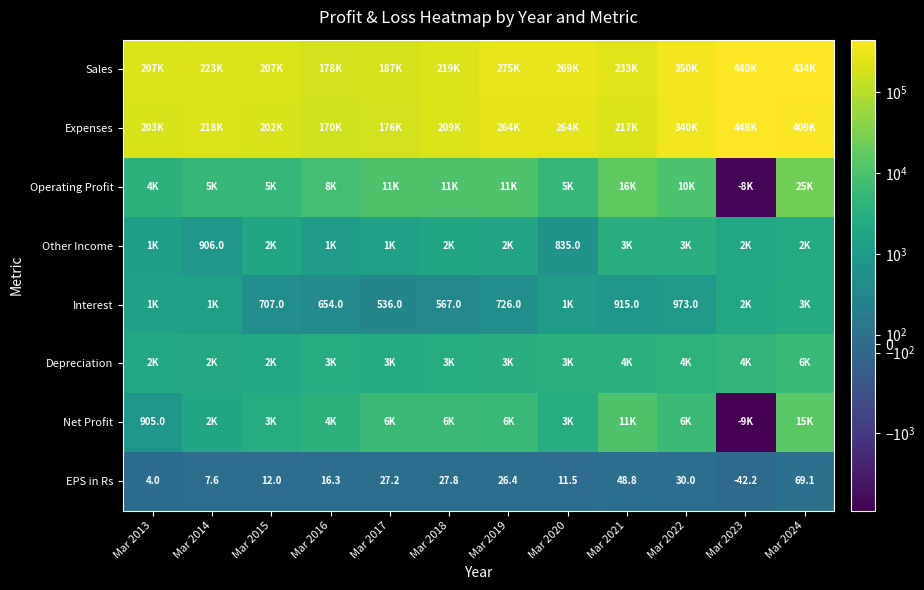

What is the difference between the maximum and minimum values in the EPS in Rs series?

111.2